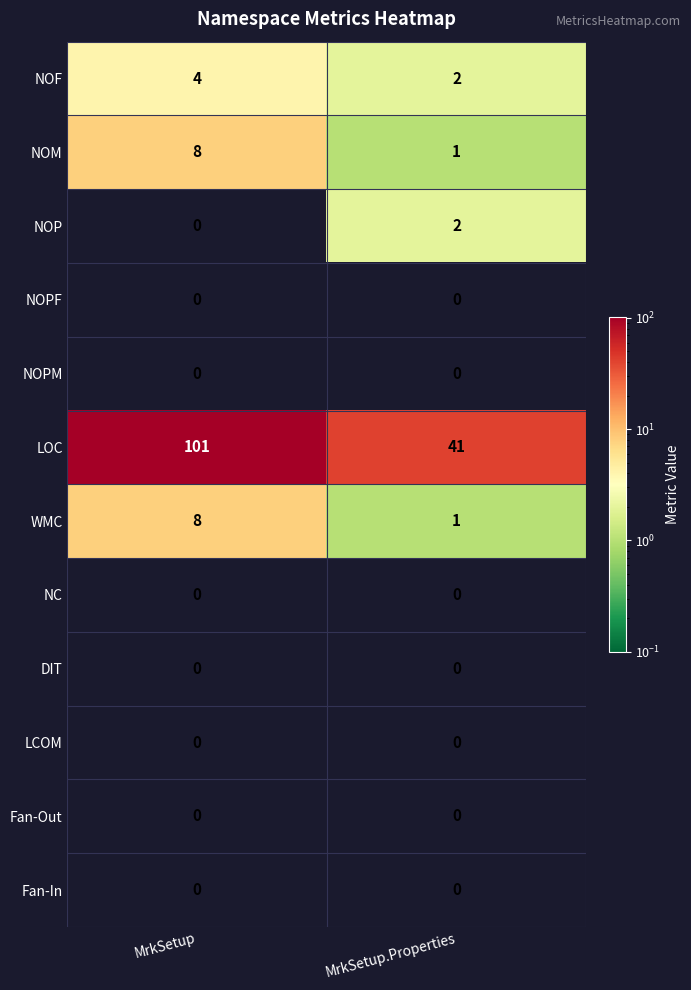

Which label corresponds to the largest value in the chart?

MrkSetup